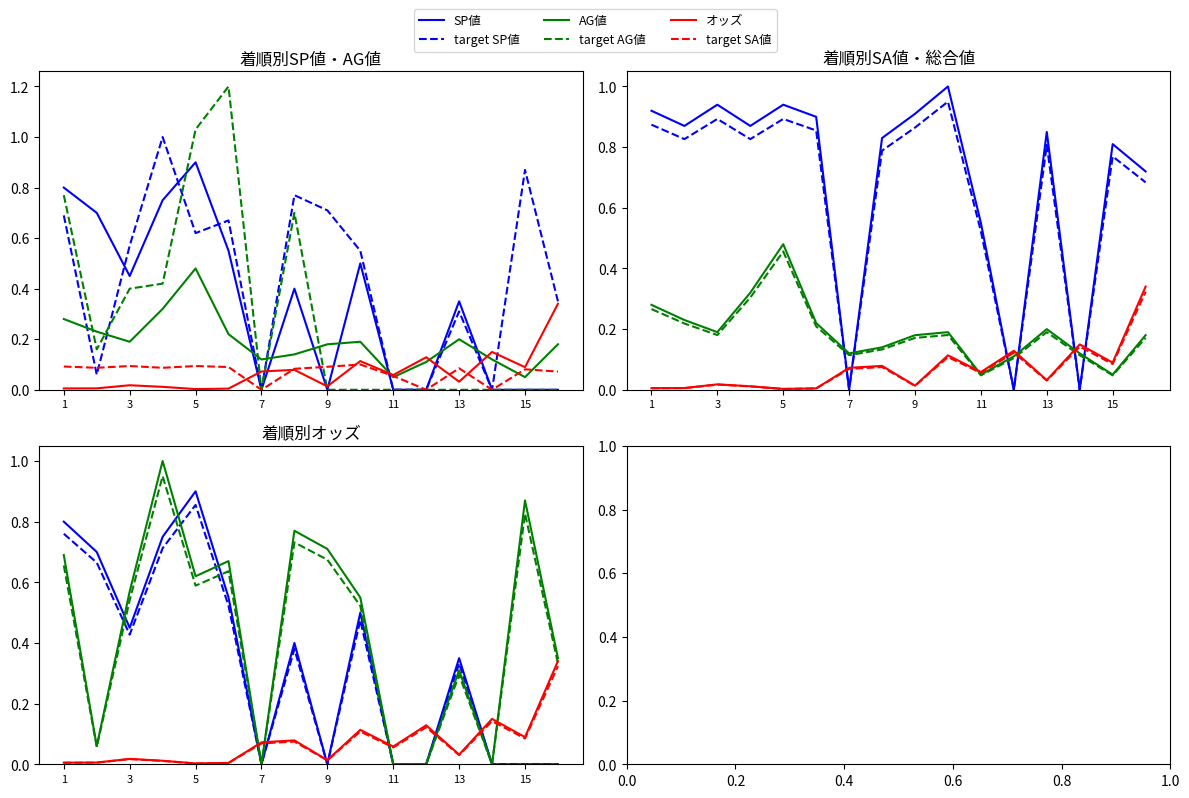

The SA値 series shows 0.0 at 10. True or false?

False